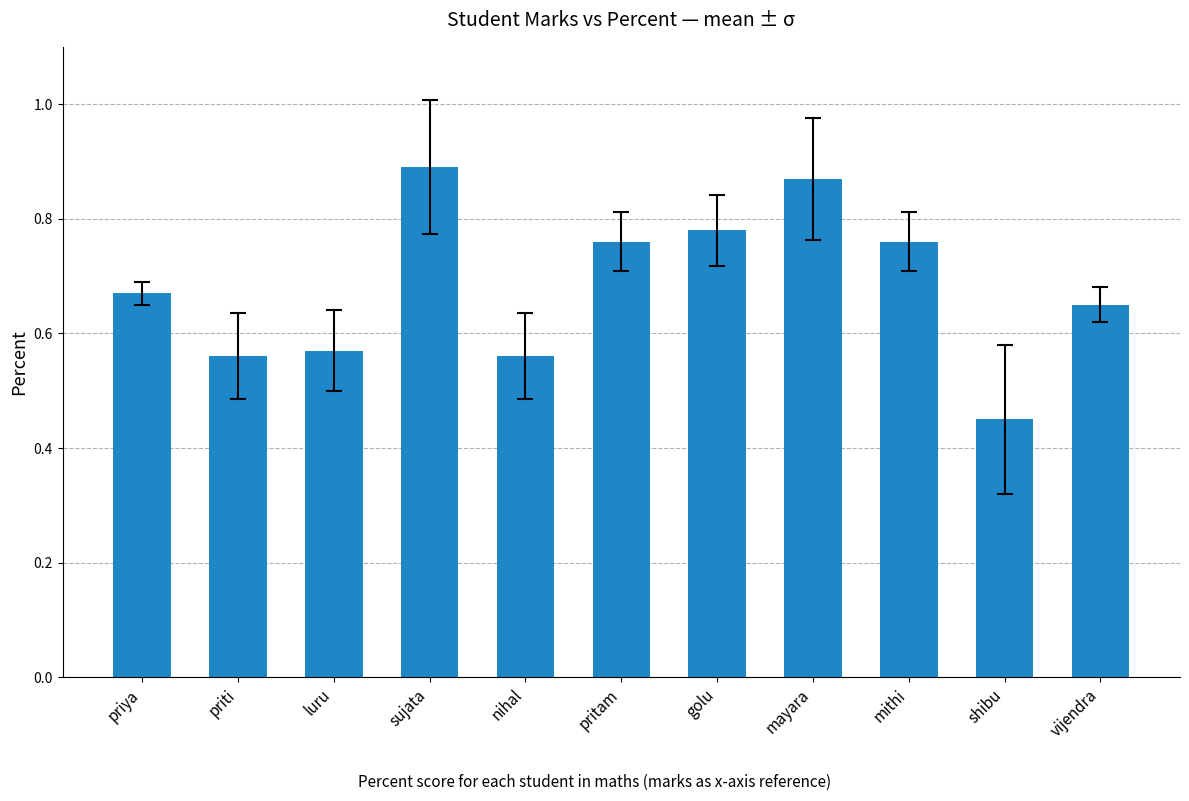

At which category does the chart reach its peak across all series?

sujata